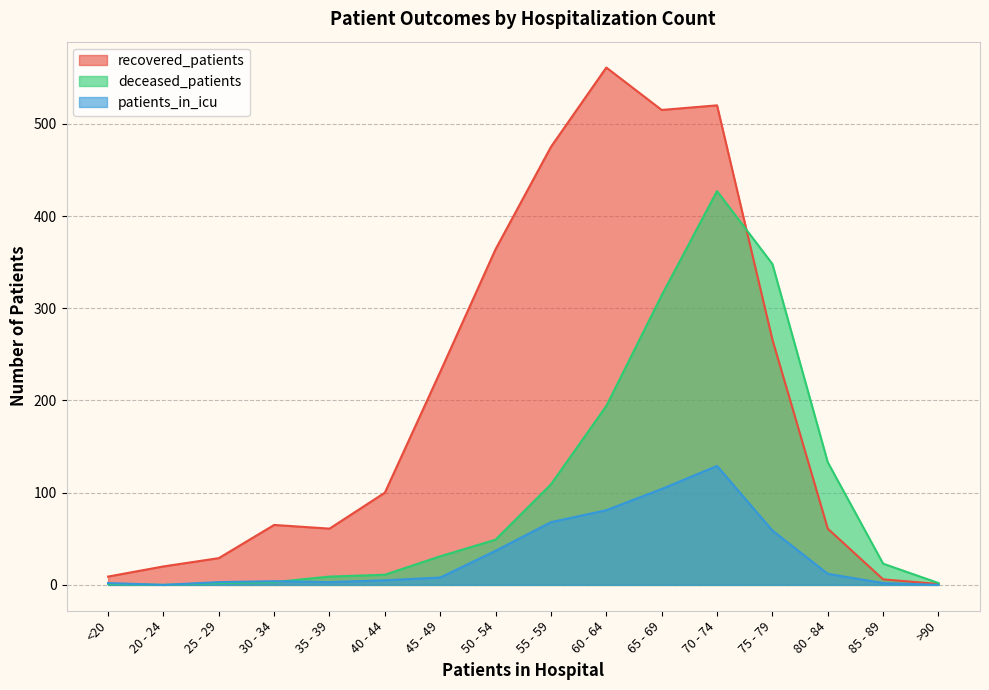

How many interior local peaks does the deceased_patients series have?

1